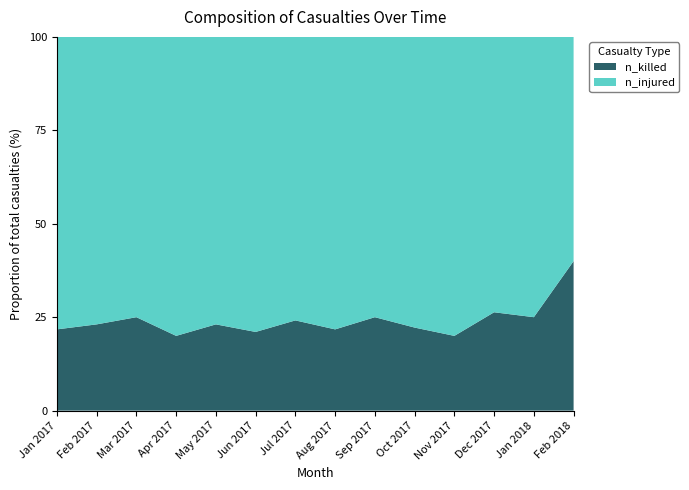

What is the difference between the n_killed values at May 2017 and Nov 2017?

3.1